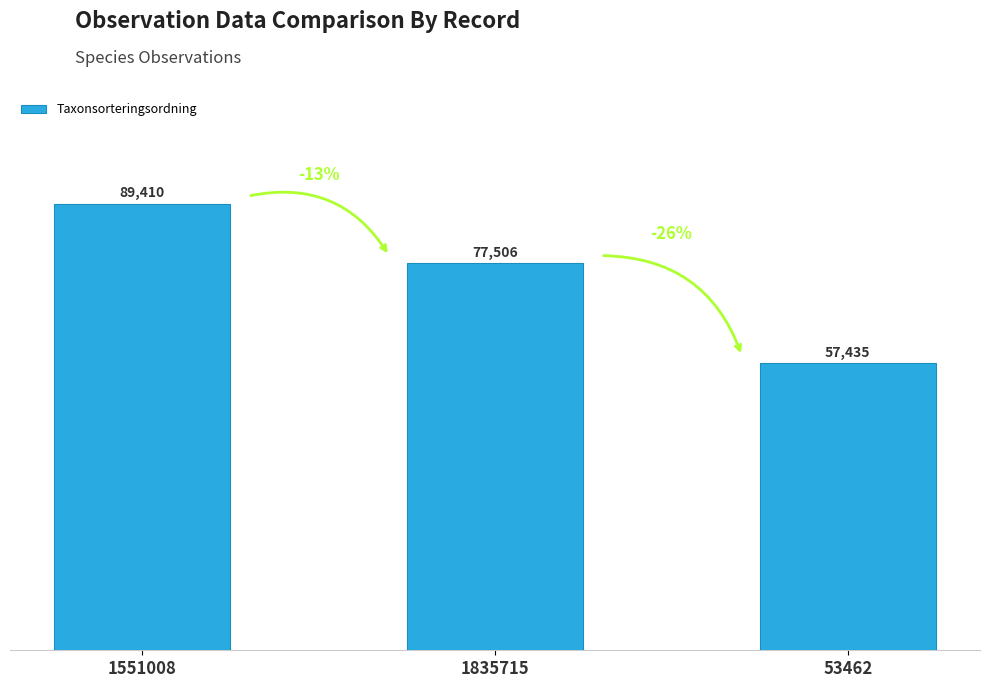

True or false: the data shows 26810 at 1551008.

False